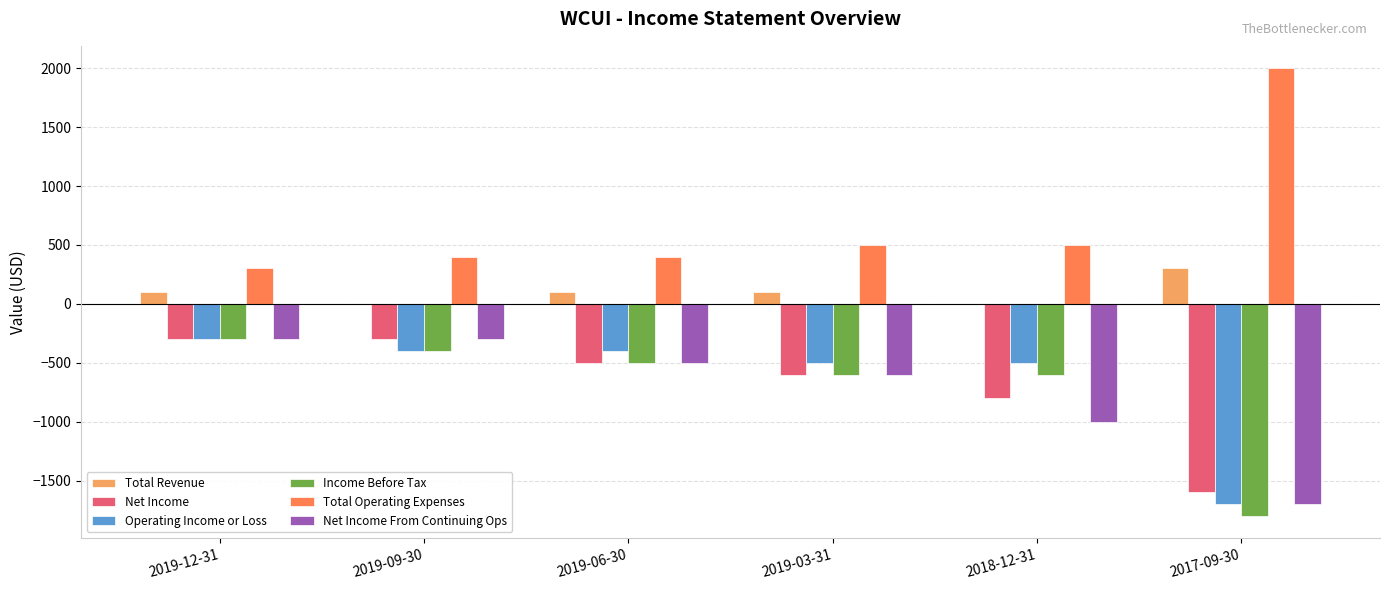

How many Net Income From Continuing Ops values are between -1000 and -300?

5